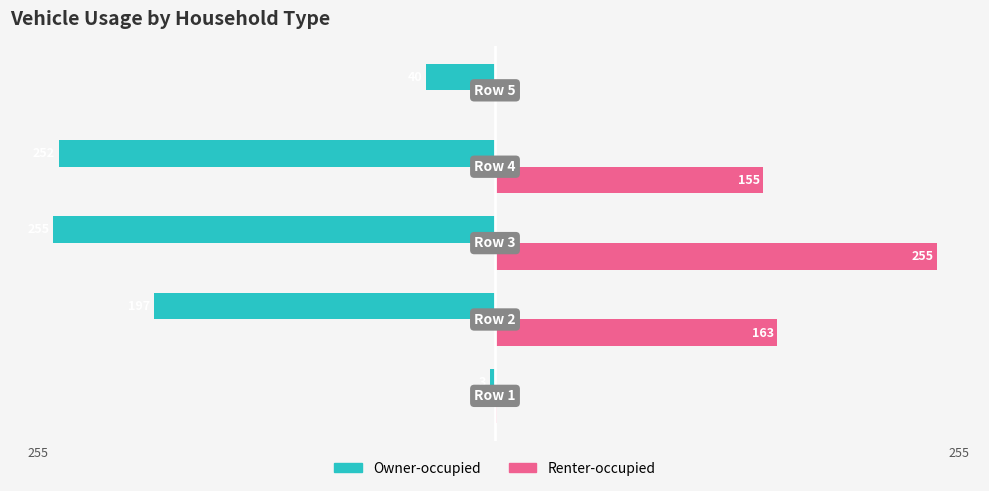

Which series has the largest total across all categories?

Renter-occupied